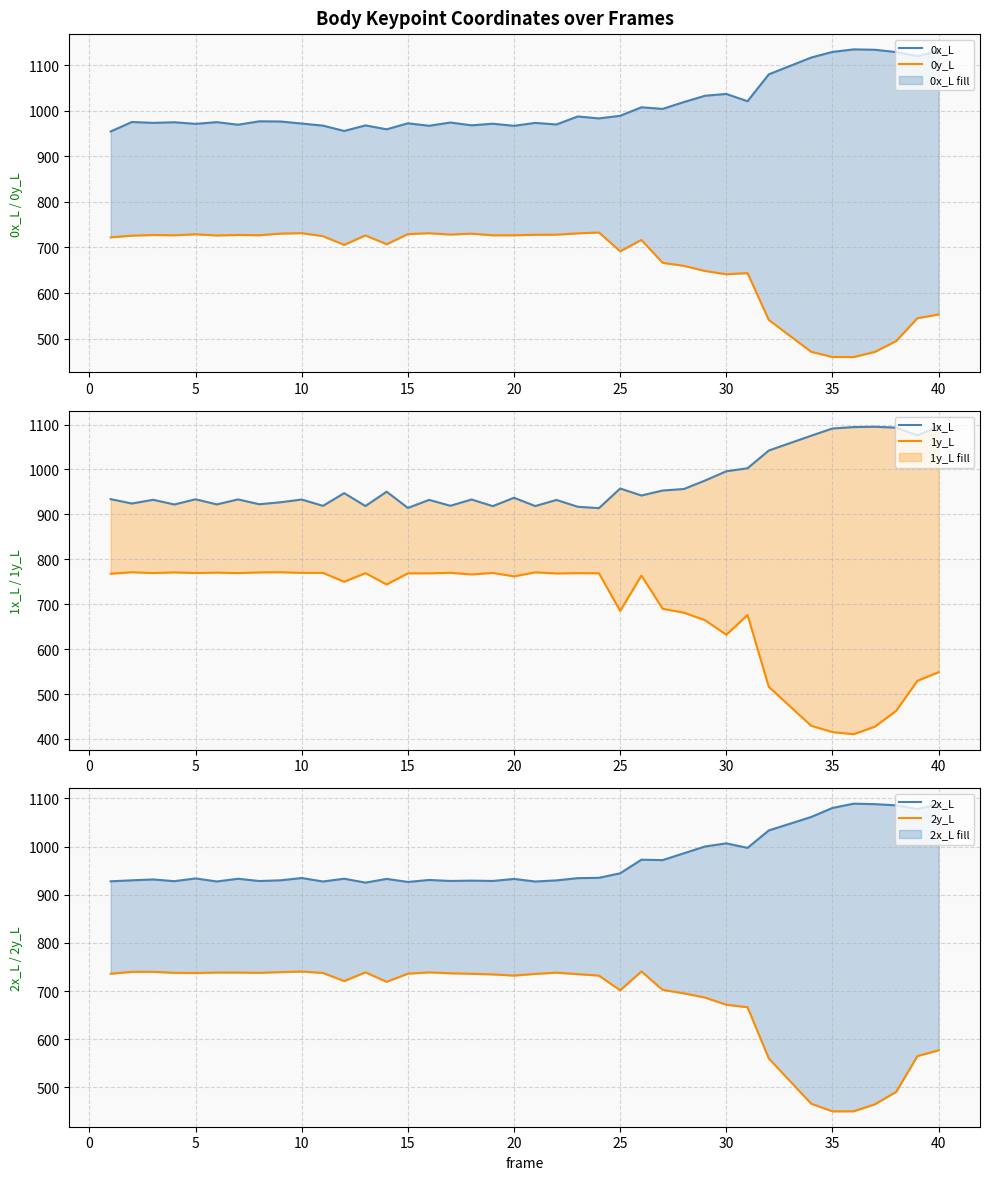

True or false: 0y_L has a value of 903.7 at 38.

False